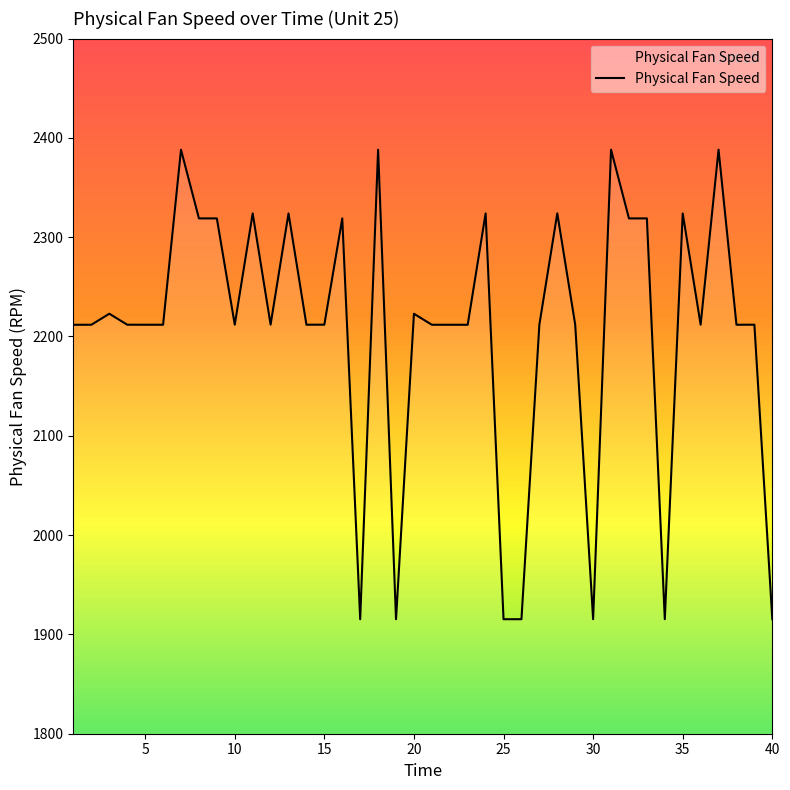

What is the greatest value displayed?

2388.1